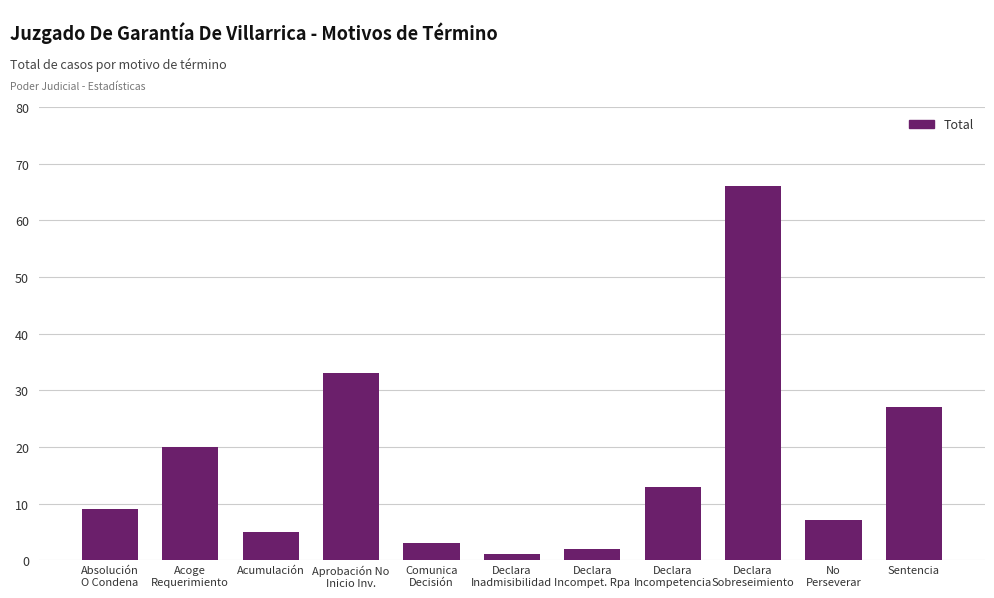

What is the difference between the values at Comunica
Decisión and Acoge
Requerimiento?

17